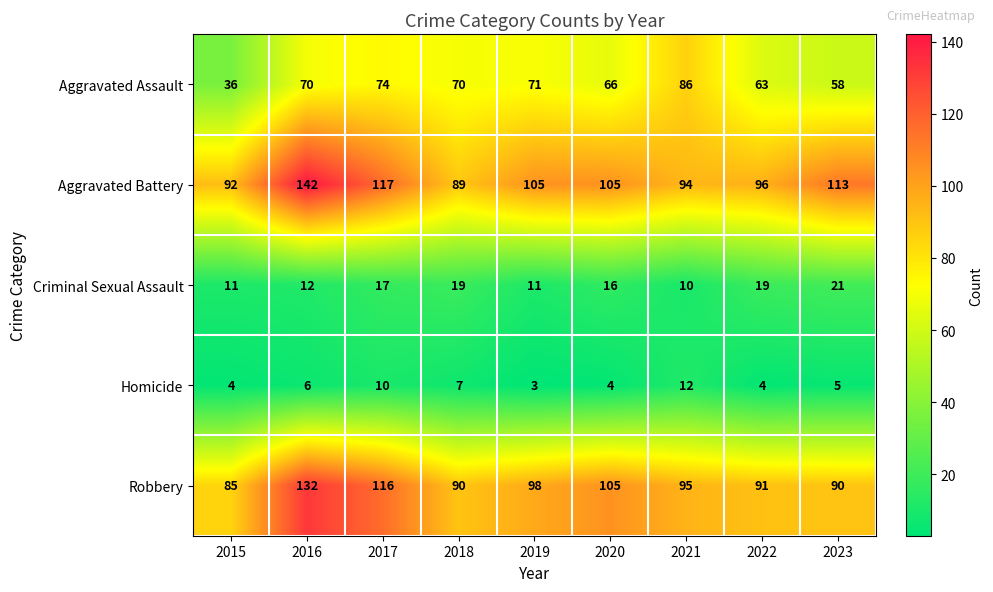

Where is Criminal Sexual Assault nearest to the value 15?

2020